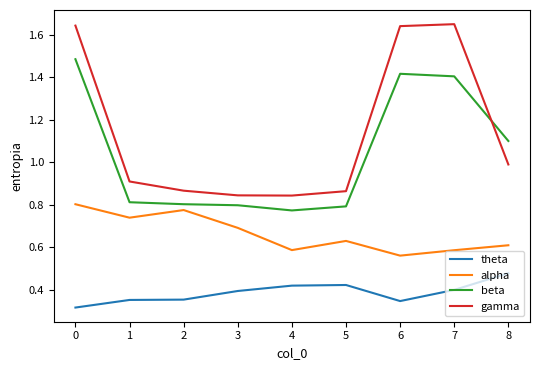

Rank the series at 0 from highest to lowest value.

gamma, beta, alpha, theta